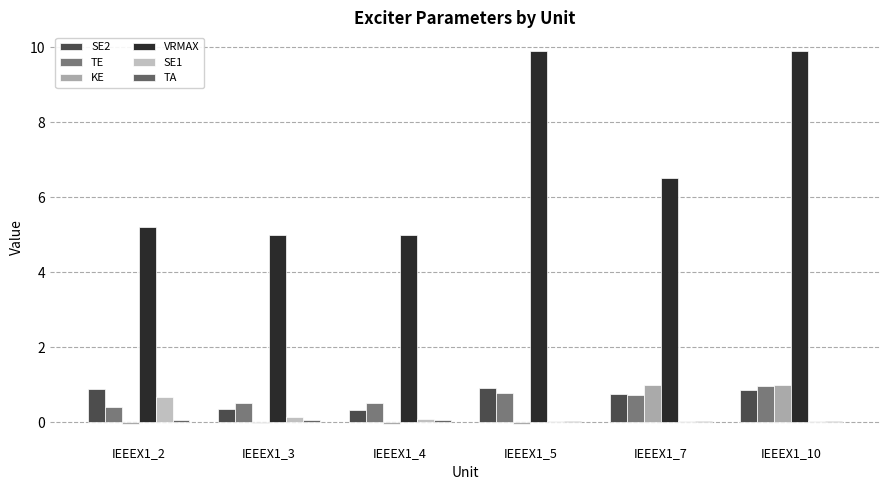

The SE2 series shows 0.9 at IEEEX1_5. True or false?

True